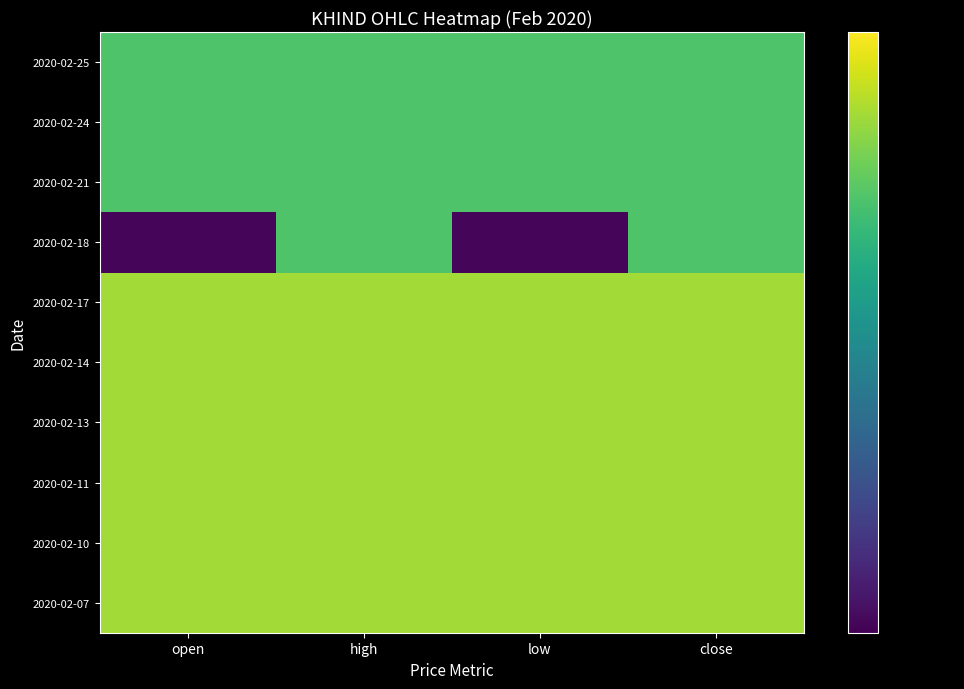

At how many categories does at least one series exceed 1?

4